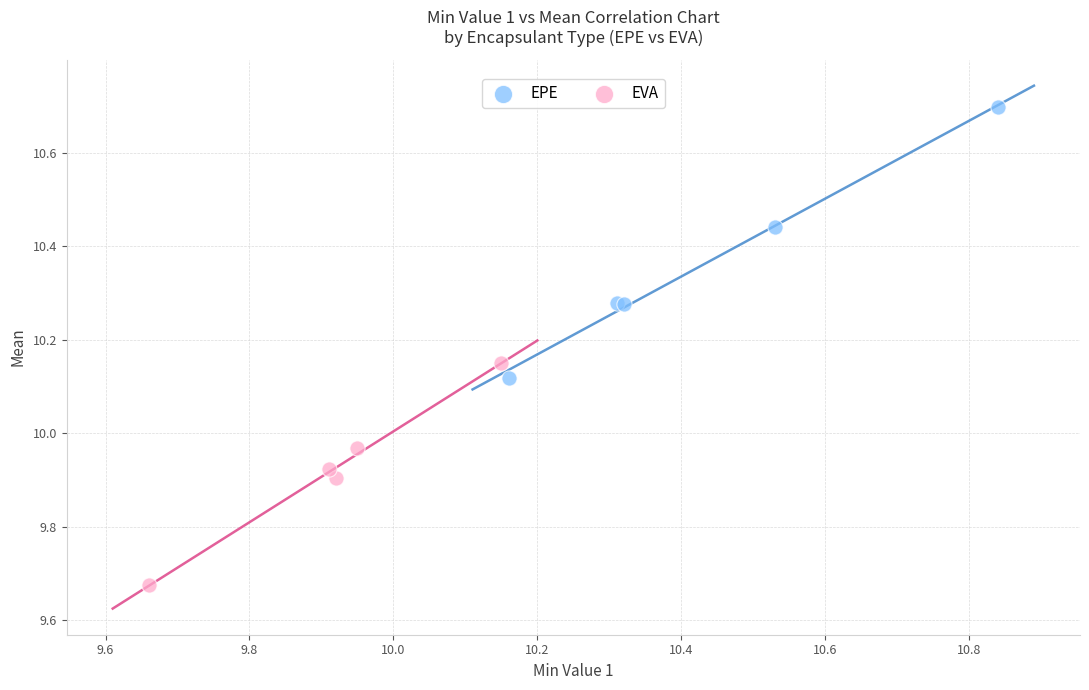

Which series contains the highest Y value?

EPE